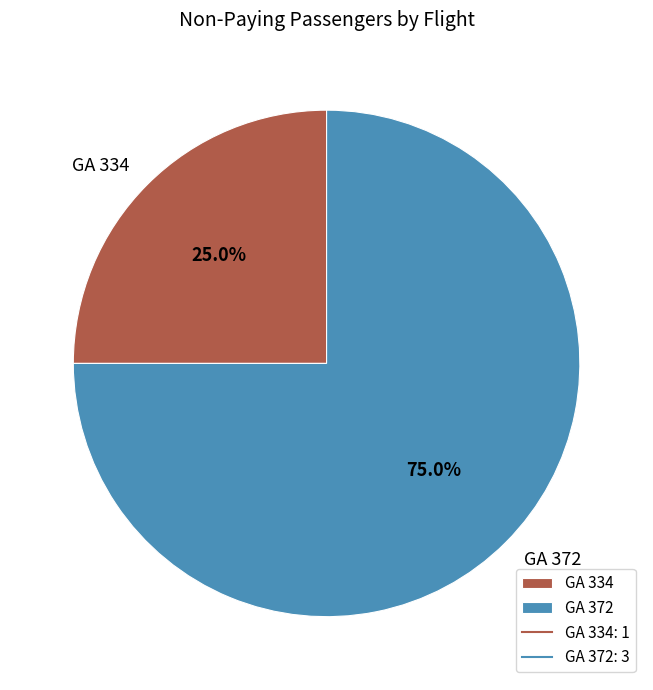

Do GA 334 and GA 372 together represent more than half of the pie?

Yes